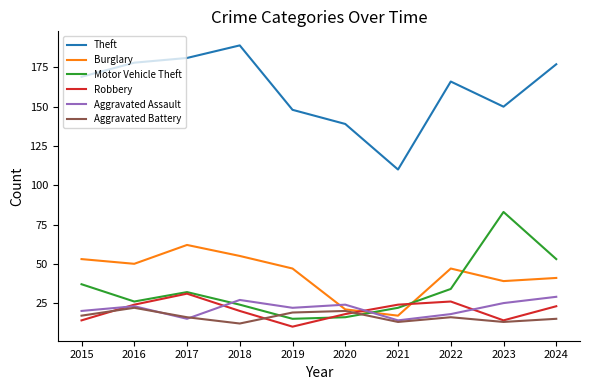

What is the difference between the maximum and minimum values in the Theft series?

79